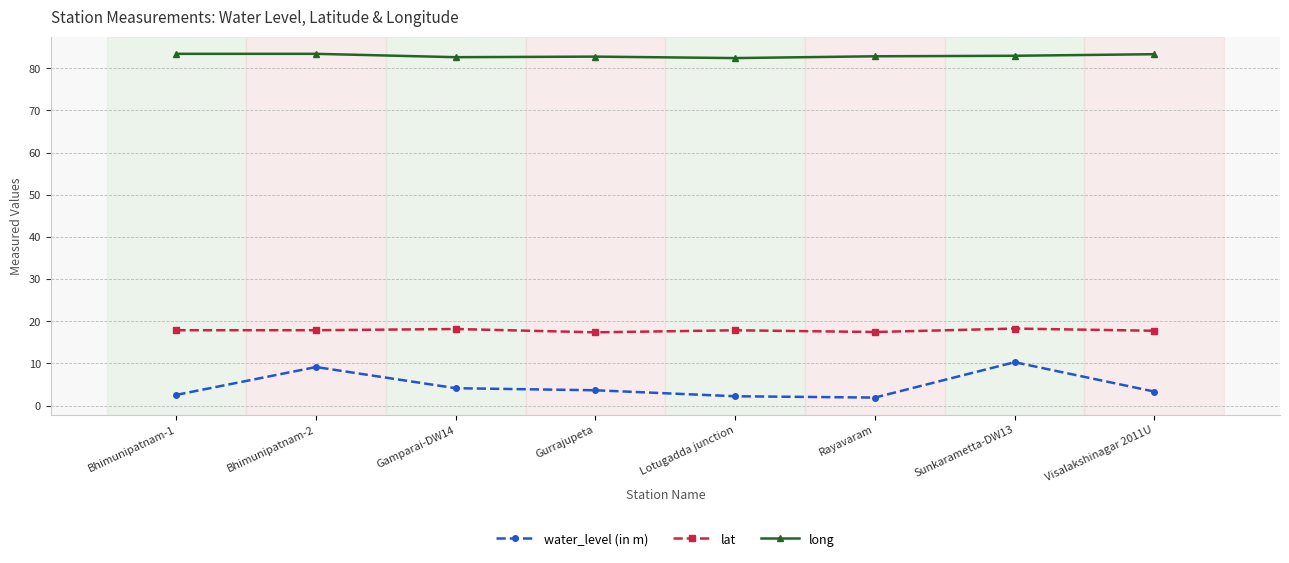

How many lines are shown in the chart?

3